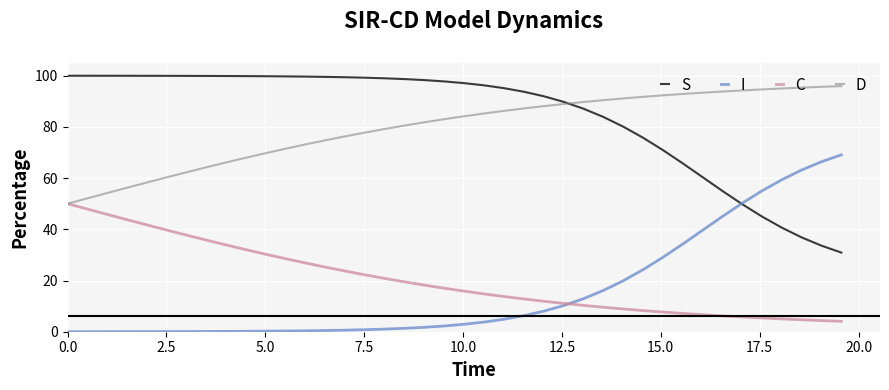

True or false: S and C intersect in this chart.

False